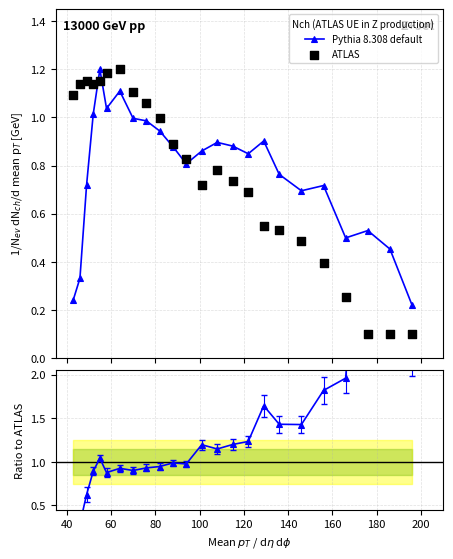

Is the value of Pythia 8.308 default at 13 greater than the value of ATLAS at 60?

No